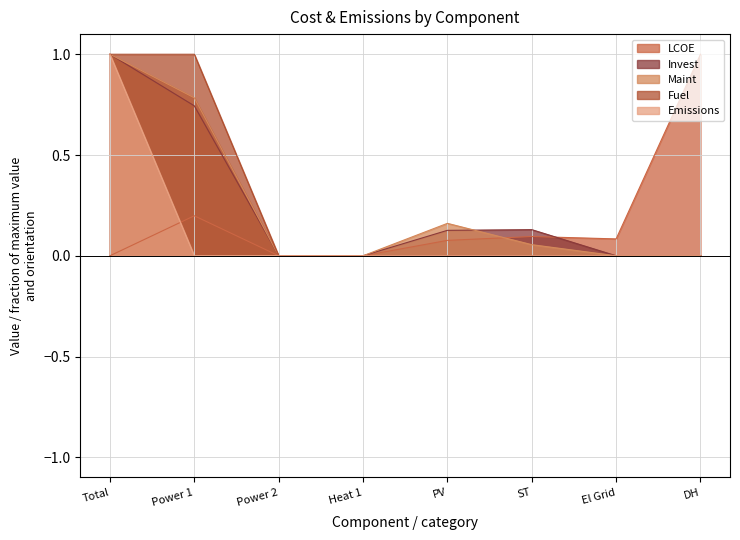

List the labels in order of Invest value, smallest first.

Power 2, Heat 1, El Grid, DH, PV, ST, Power 1, Total